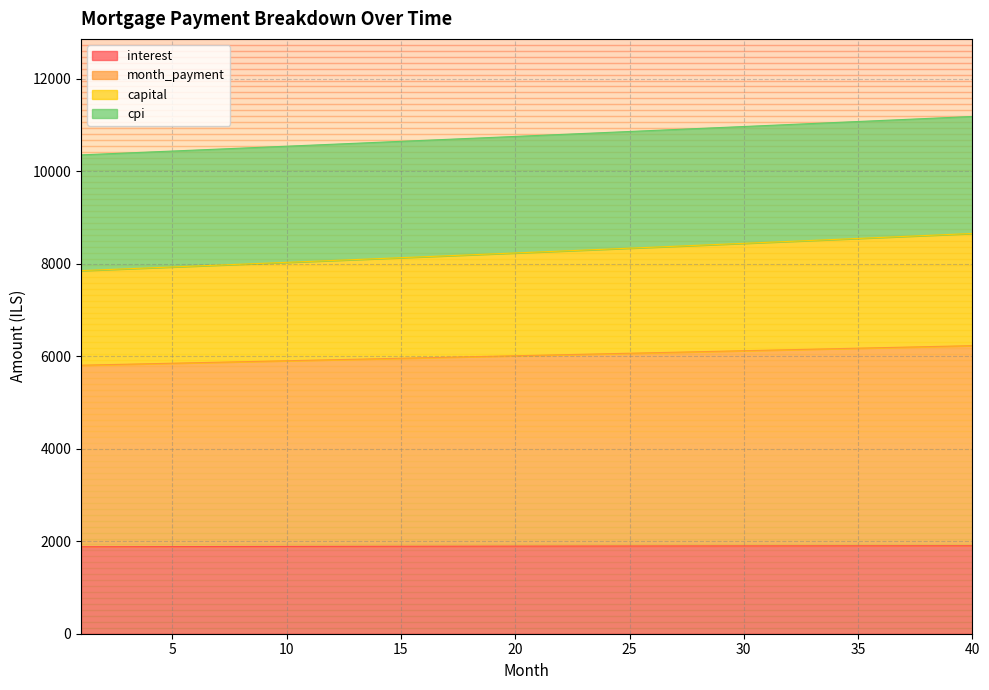

What is the total value across all series at 10?

10538.2